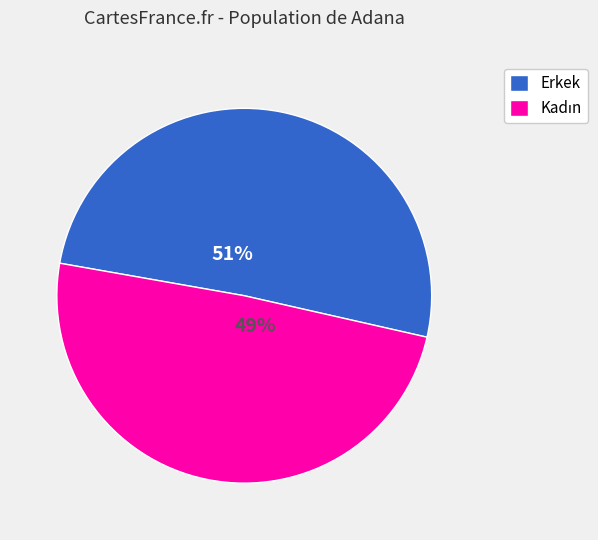

Which slice is the largest?

Erkek